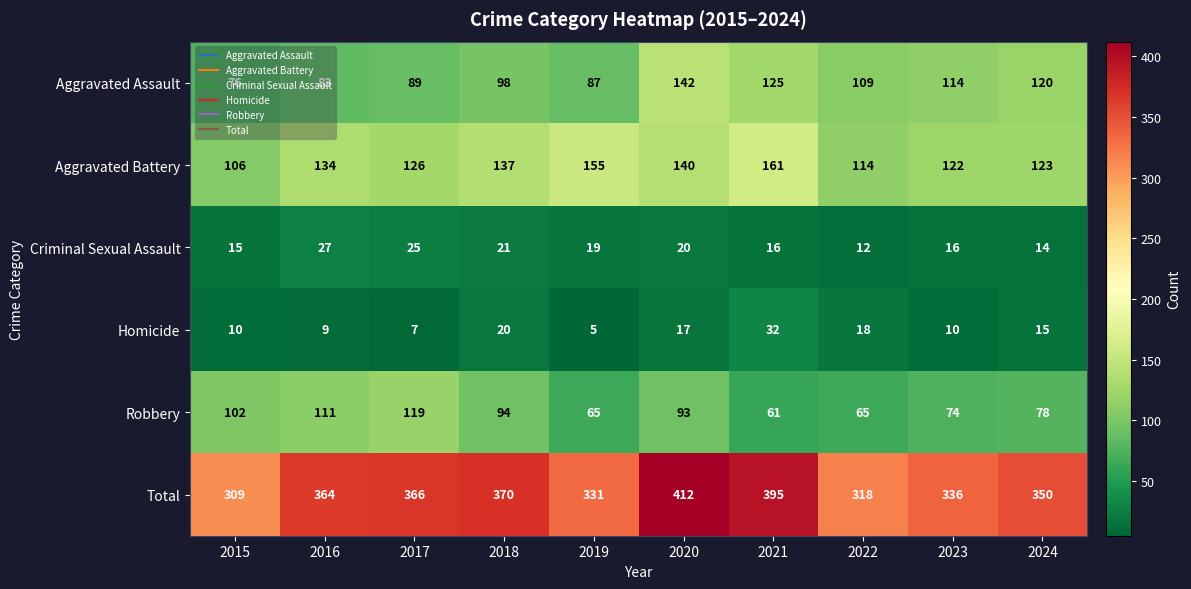

What is the sum of the Robbery values at 2017 and 2021?

180